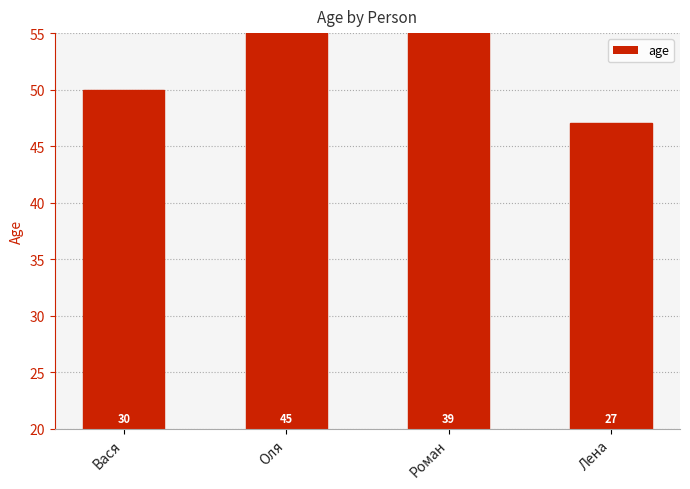

Reading left to right, extract all data points from this chart.

Вася=30	Оля=45	Роман=39	Лена=27